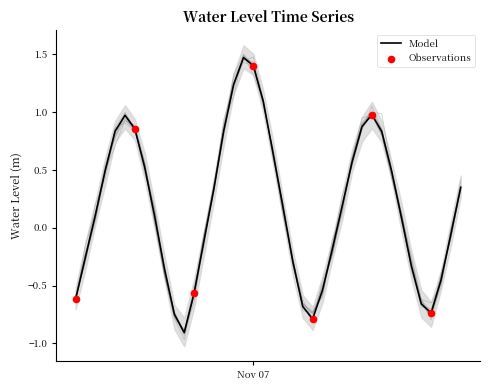

What is the change in value from 2024-11-07 02:00:00 to 2024-11-07 21:00:00?

-0.3